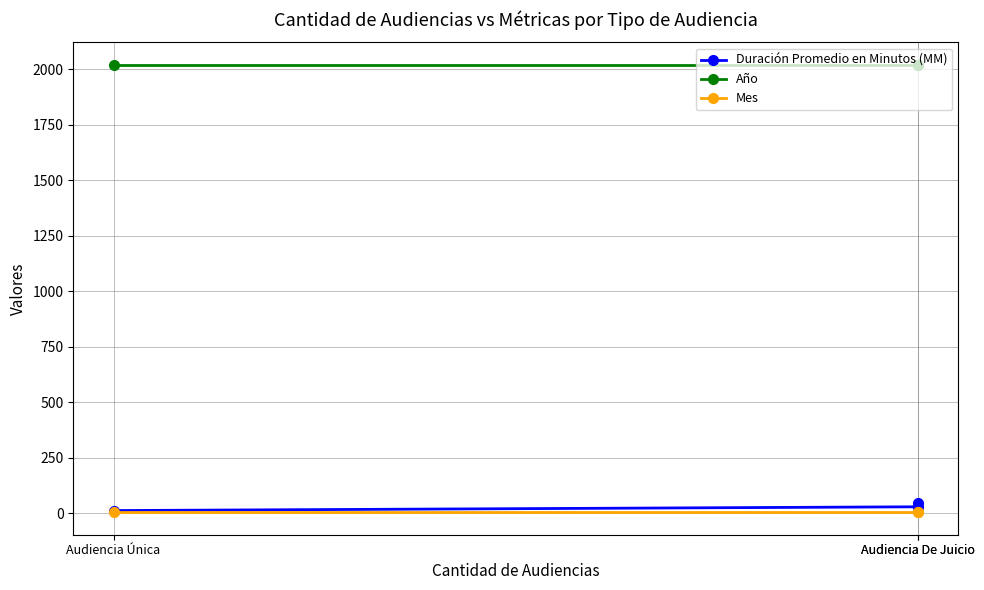

What is the difference between the highest and lowest values at Audiencia Única?

2016